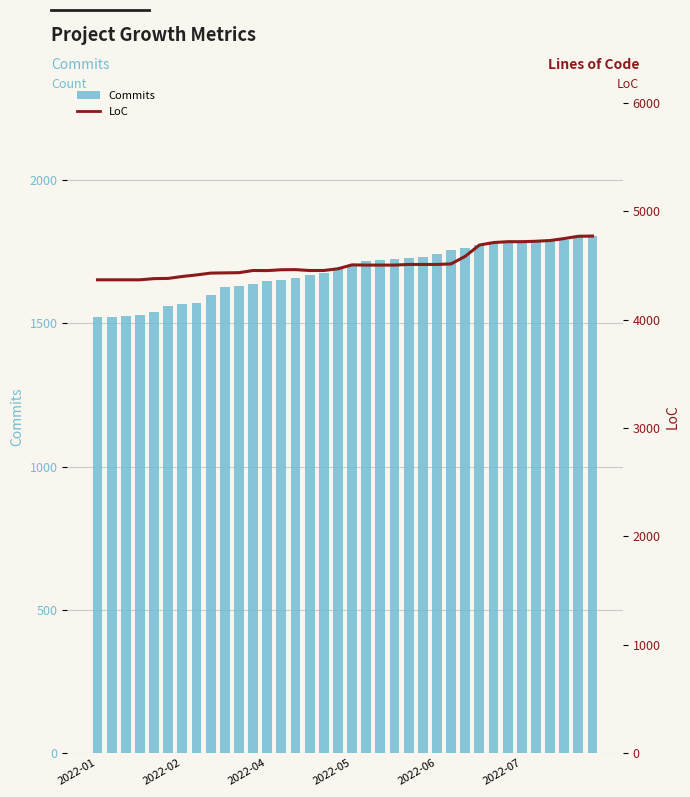

Reading left to right, what are all the values shown in this chart?

Commits: 1523	1524	1525	1531	1539	1559	1568	1571	1598	1627	1632	1637	1647	1652	1660	1670	1676	1695	1699	1718	1723	1724	1728	1733	1743	1758	1763	1773	1776	1782	1782	1785	1789	1791	1802	1805
LoC: 4368	4368	4368	4368	4379	4381	4399	4413	4430	4432	4434	4454	4453	4461	4462	4454	4454	4470	4506	4504	4504	4504	4510	4510	4510	4515	4585	4689	4712	4720	4720	4724	4731	4749	4770	4772